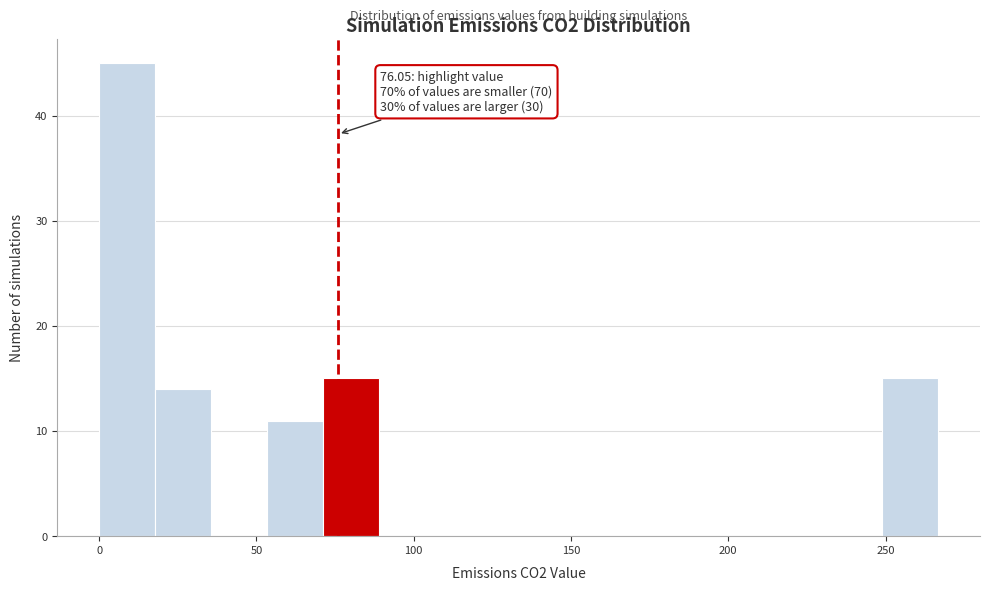

Around what value on the x-axis is the tallest bar? Give the approximate position of its centre, as read against the axis.

10